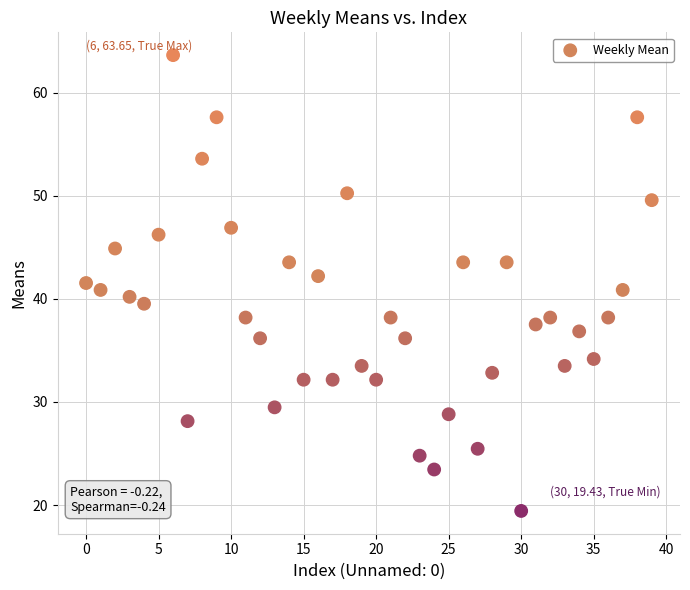

What is the range of Y values (max minus min)?

44.2